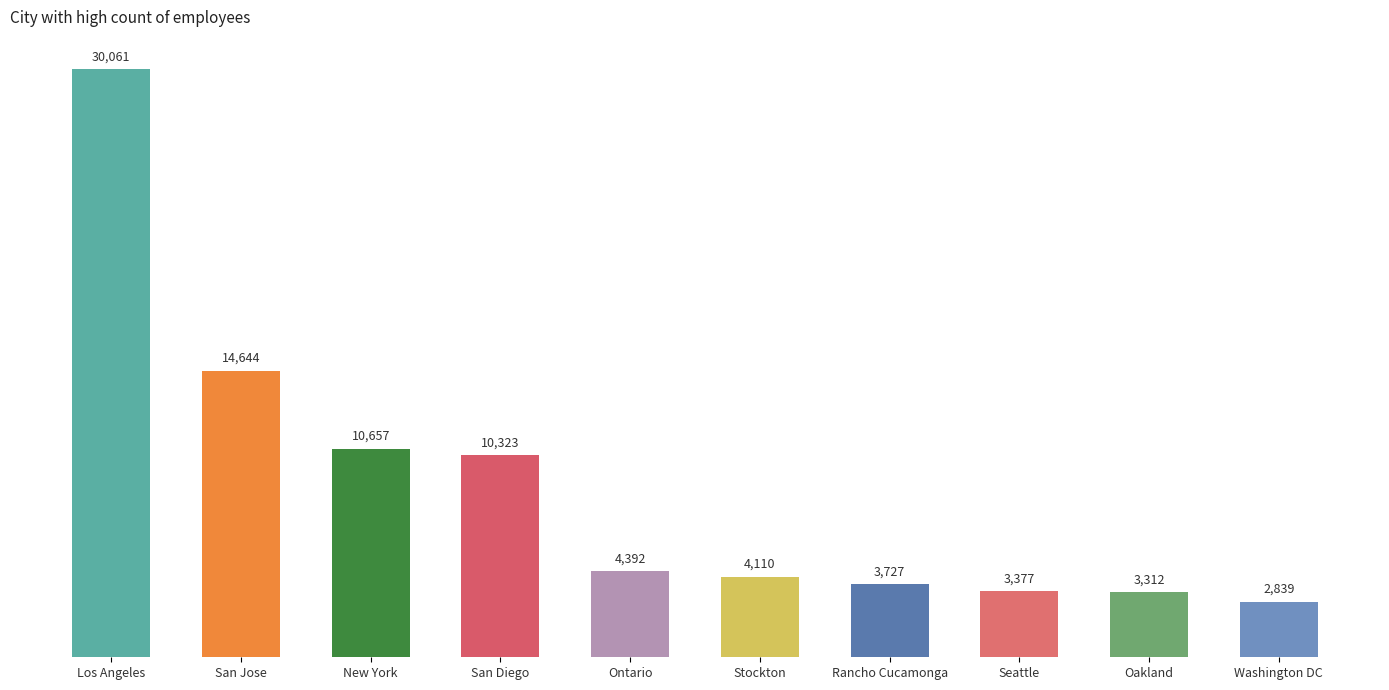

Reading left to right, list all the values displayed in this chart.

Los Angeles=30061	San Jose=14644	New York=10657	San Diego=10323	Ontario=4392	Stockton=4110	Rancho Cucamonga=3727	Seattle=3377	Oakland=3312	Washington DC=2839